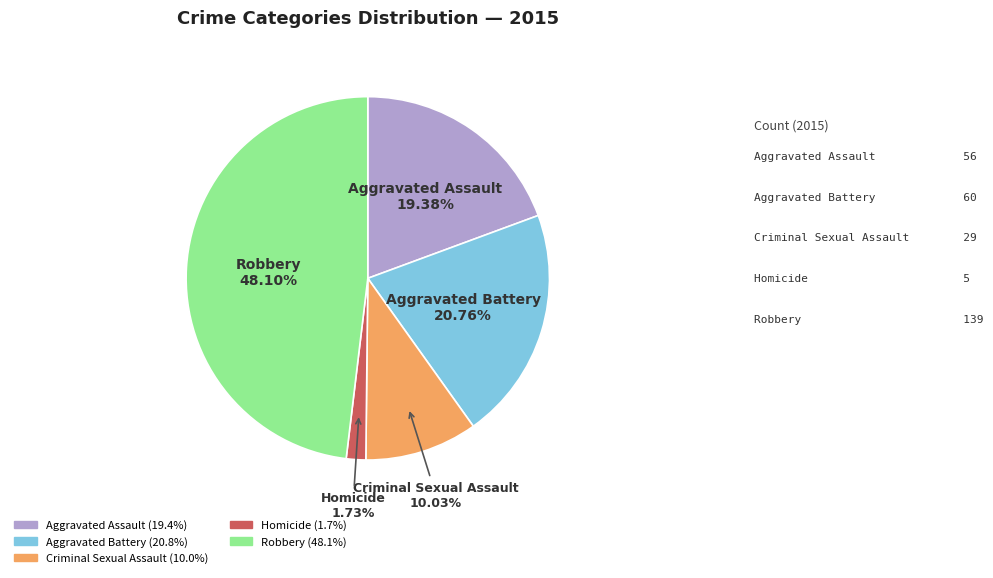

What percentage is NOT represented by Aggravated Assault?

80.6%